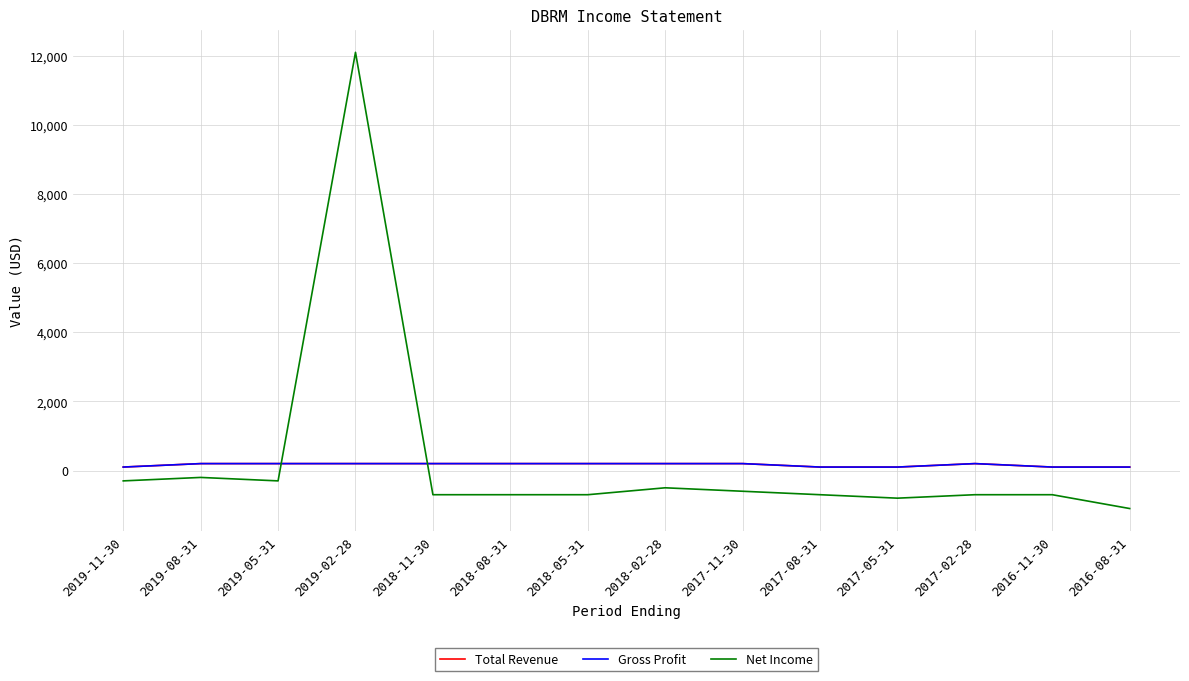

List the series in order of their peak value, lowest first.

Total Revenue, Gross Profit, Net Income